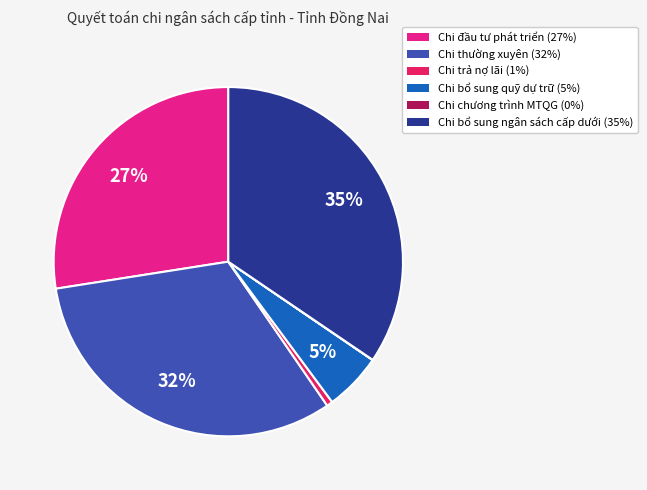

Is the sum of Chi trả nợ lãi (1%) and Chi đầu tư phát triển (27%) greater than half?

No